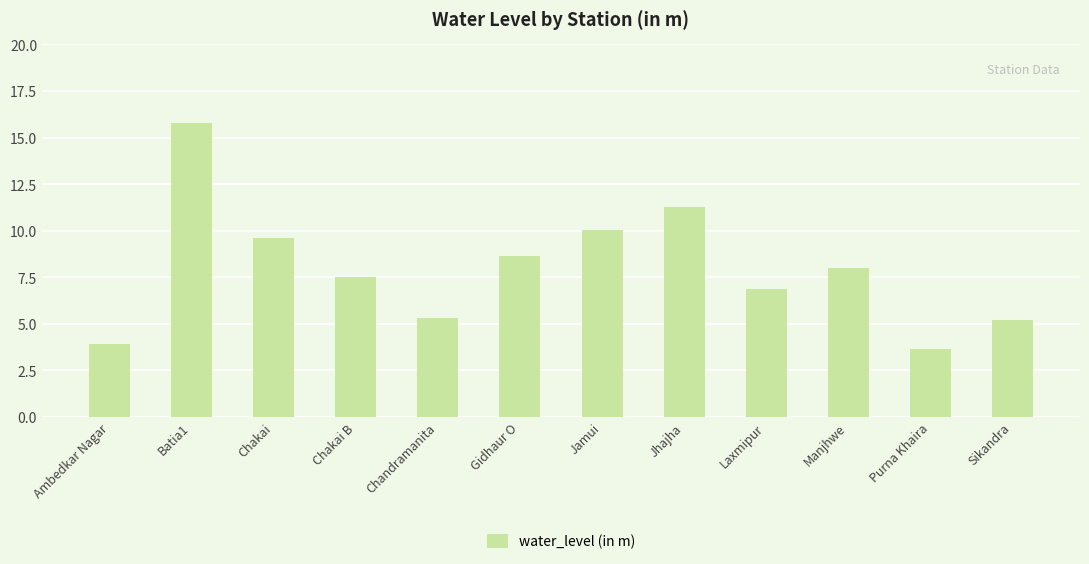

Which label corresponds to the largest value in the chart?

Batia1